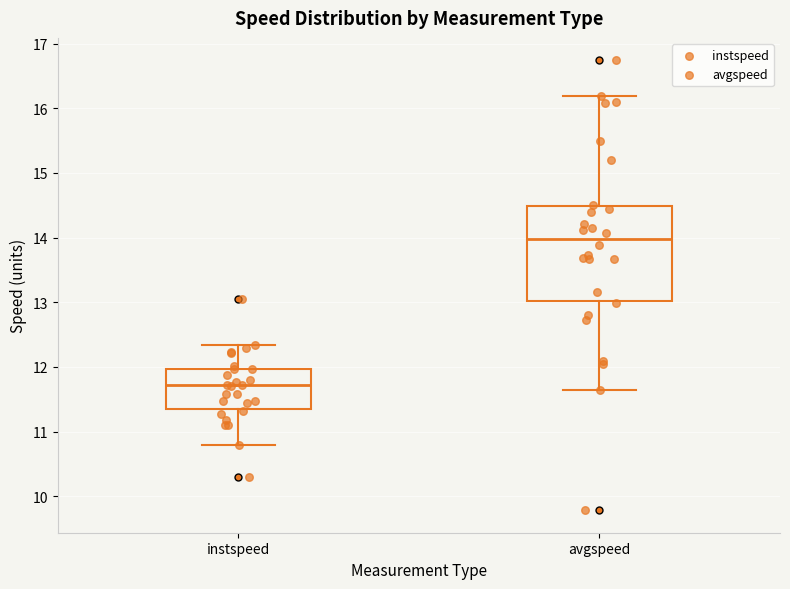

Reading left to right, read every box against the y-axis: the position of its median line, the range the box covers, and the ends of its whiskers. The values are not printed on the chart, so give them approximately, as read against the axis.

instspeed: median 11.7, box 11.4 to 12.0, whiskers 10.8 to 12.3
avgspeed: median 14.0, box 13.0 to 14.5, whiskers 11.6 to 16.2